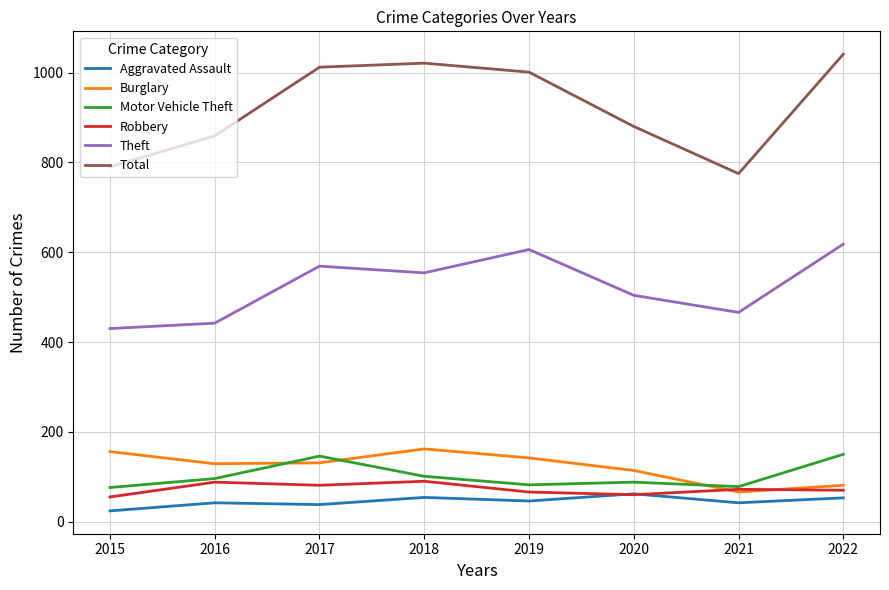

Read the Robbery value at 2020.

60